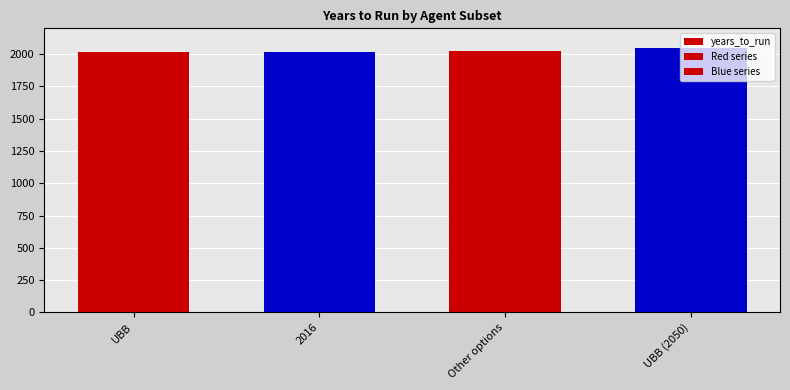

How many values exceed 2025?

1